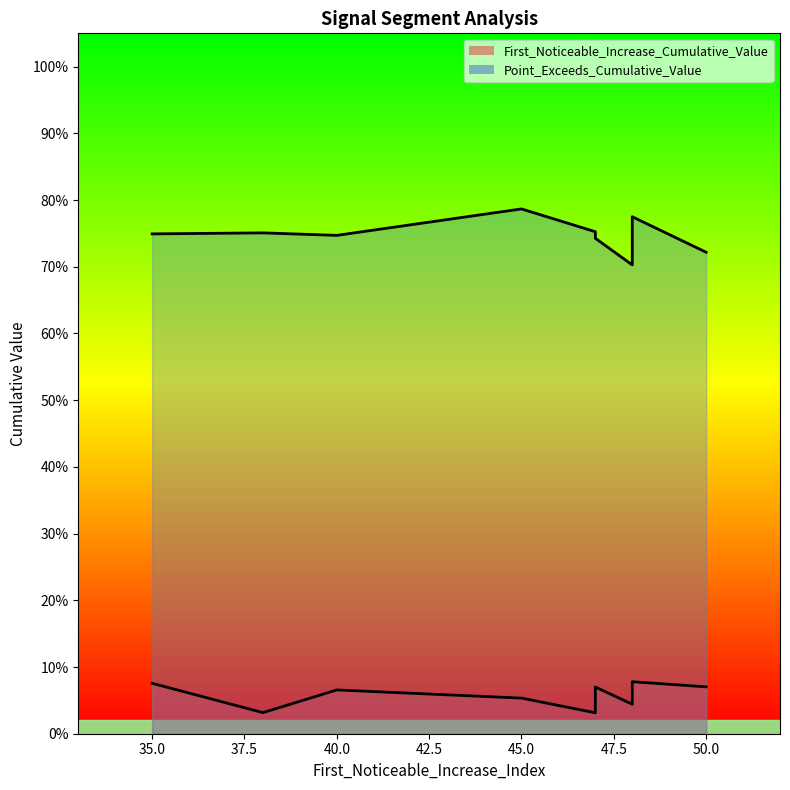

True or false: Point_Exceeds_Cumulative_Value and First_Noticeable_Increase_Cumulative_Value intersect in this chart.

False